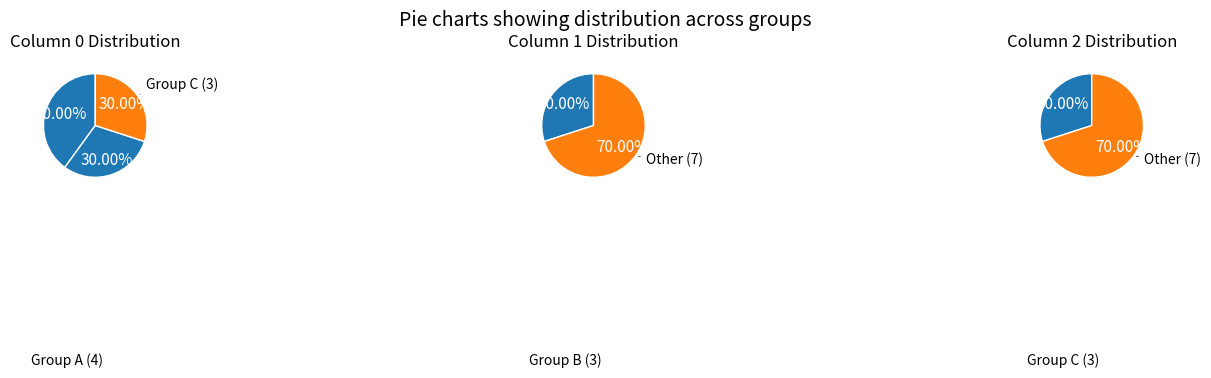

Is there a majority slice in this chart?

No